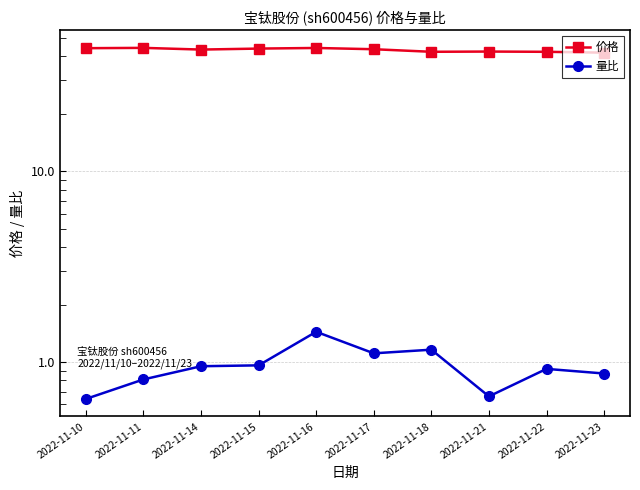

At 2022-11-23, list the series in order from largest to smallest.

价格, 量比